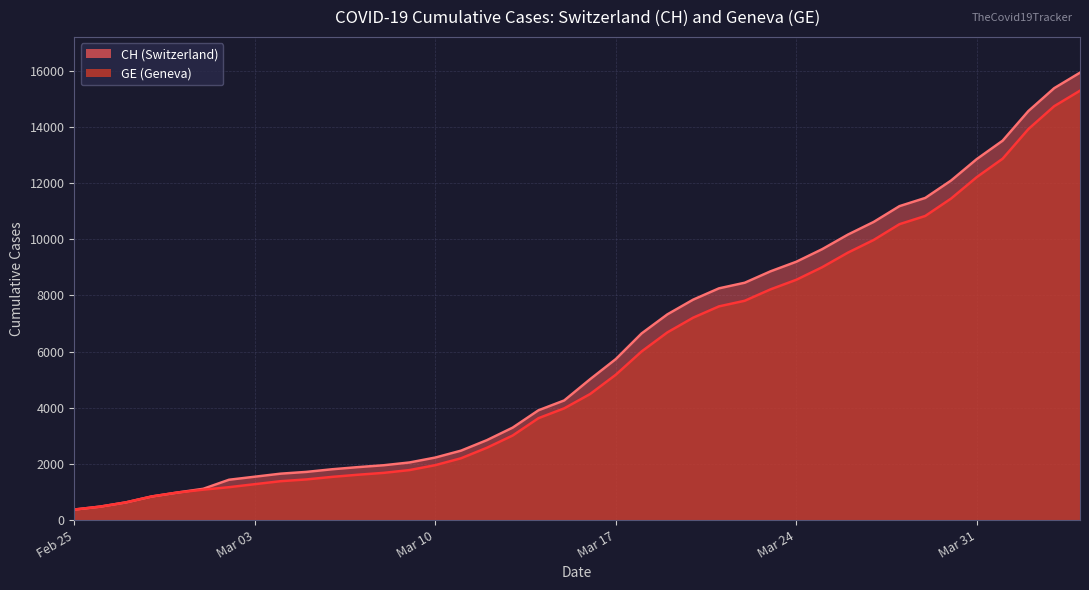

Which series has the largest range (max minus min)?

CH